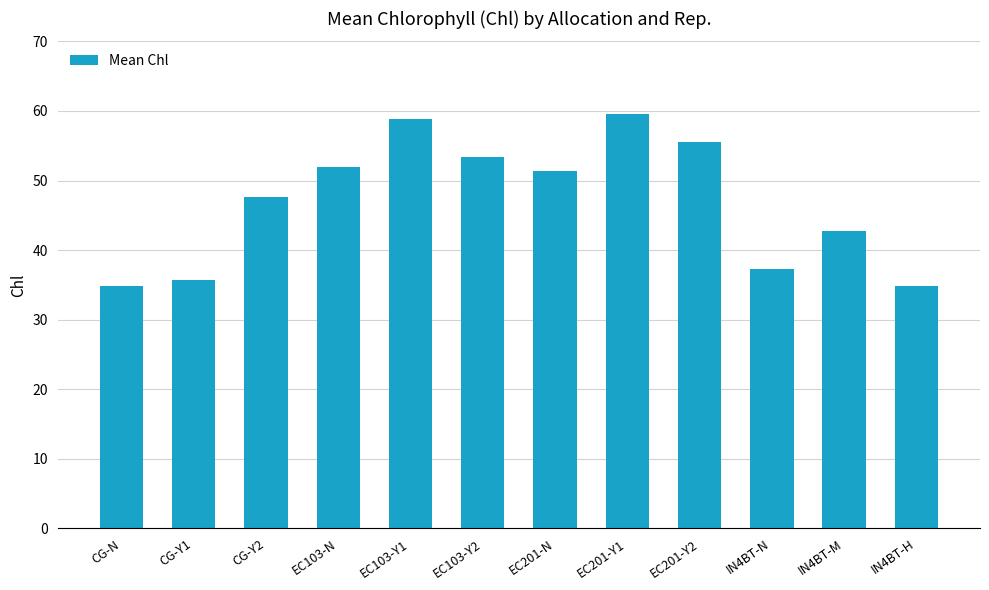

What is the difference between the maximum and minimum values?

24.8